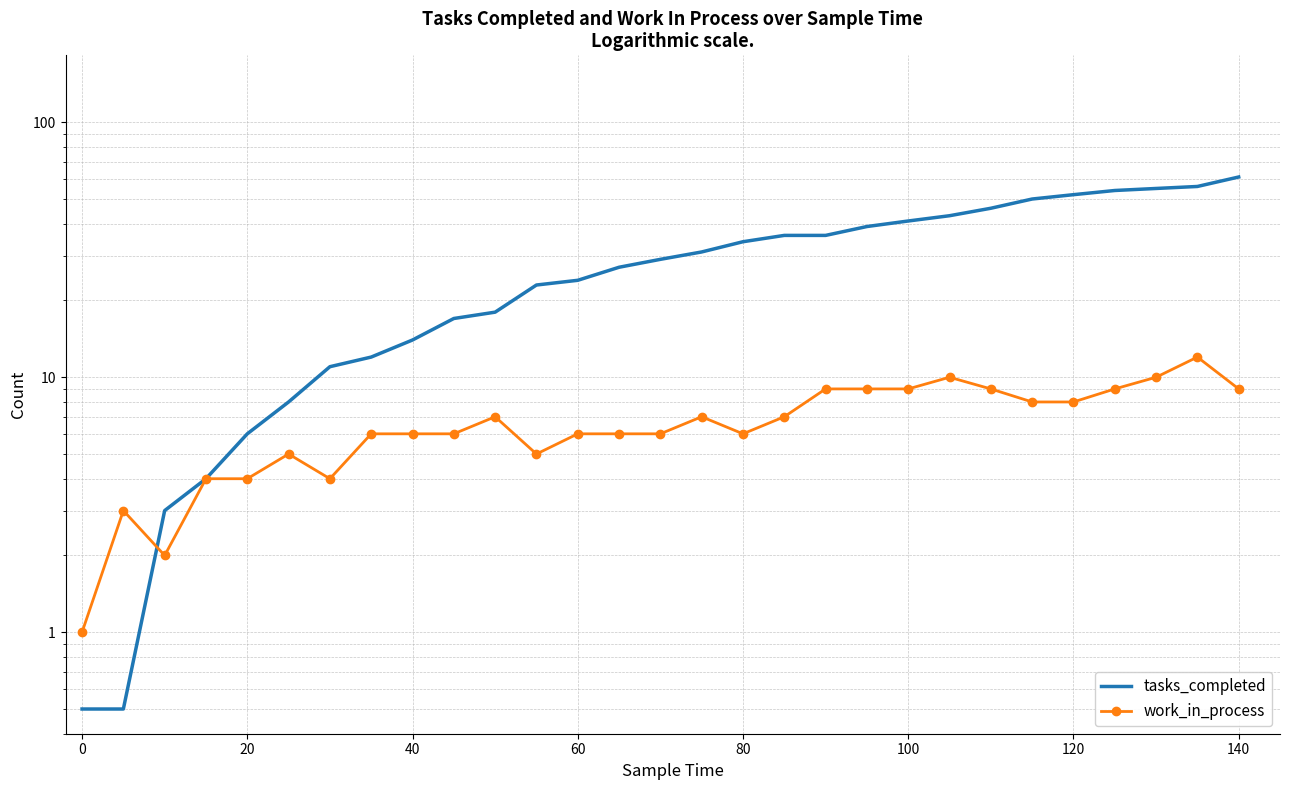

True or false: tasks_completed and work_in_process cross at least once.

True